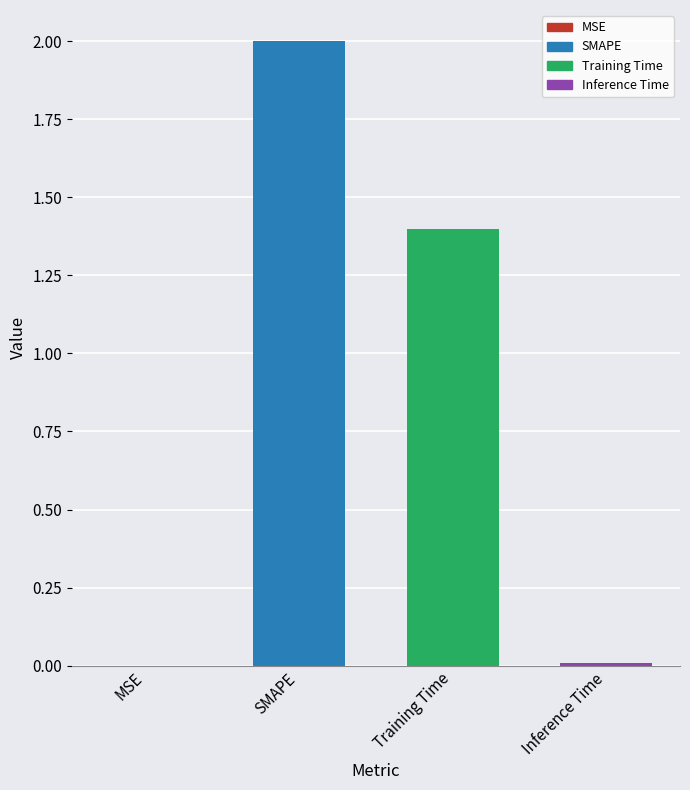

Is it true that the value at Inference Time is 0.0?

True